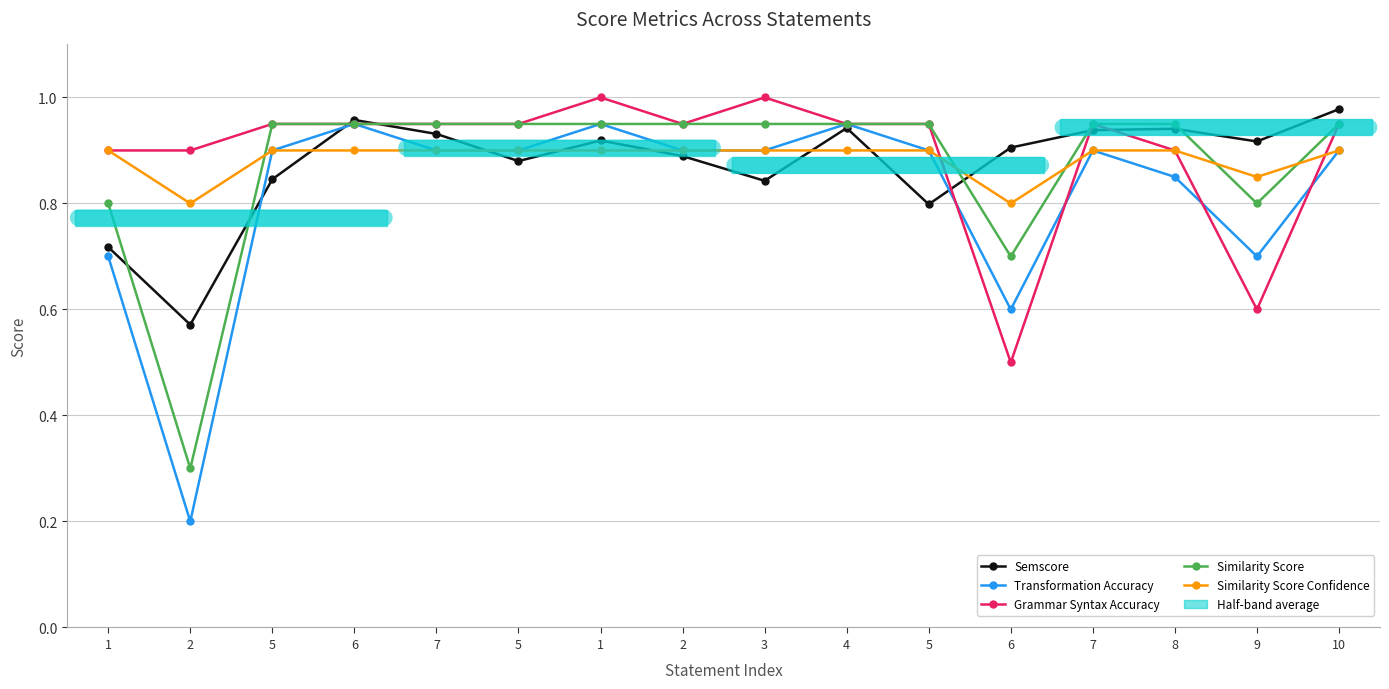

Reading left to right, what are all the values shown in this chart?

Semscore: 0.7	0.6	0.8	1.0	0.9	0.9	0.9	0.9	0.8	0.9	0.8	0.9	0.9	0.9	0.9	1.0
Transformation Accuracy: 0.7	0.2	0.9	0.9	0.9	0.9	0.9	0.9	0.9	0.9	0.9	0.6	0.9	0.8	0.7	0.9
Grammar Syntax Accuracy: 0.9	0.9	0.9	0.9	0.9	0.9	1.0	0.9	1.0	0.9	0.9	0.5	0.9	0.9	0.6	0.9
Similarity Score: 0.8	0.3	0.9	0.9	0.9	0.9	0.9	0.9	0.9	0.9	0.9	0.7	0.9	0.9	0.8	0.9
Similarity Score Confidence: 0.9	0.8	0.9	0.9	0.9	0.9	0.9	0.9	0.9	0.9	0.9	0.8	0.9	0.9	0.8	0.9